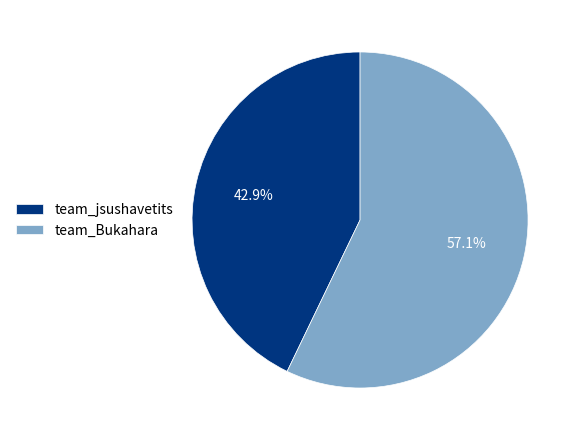

Count the number of slices in the pie.

2